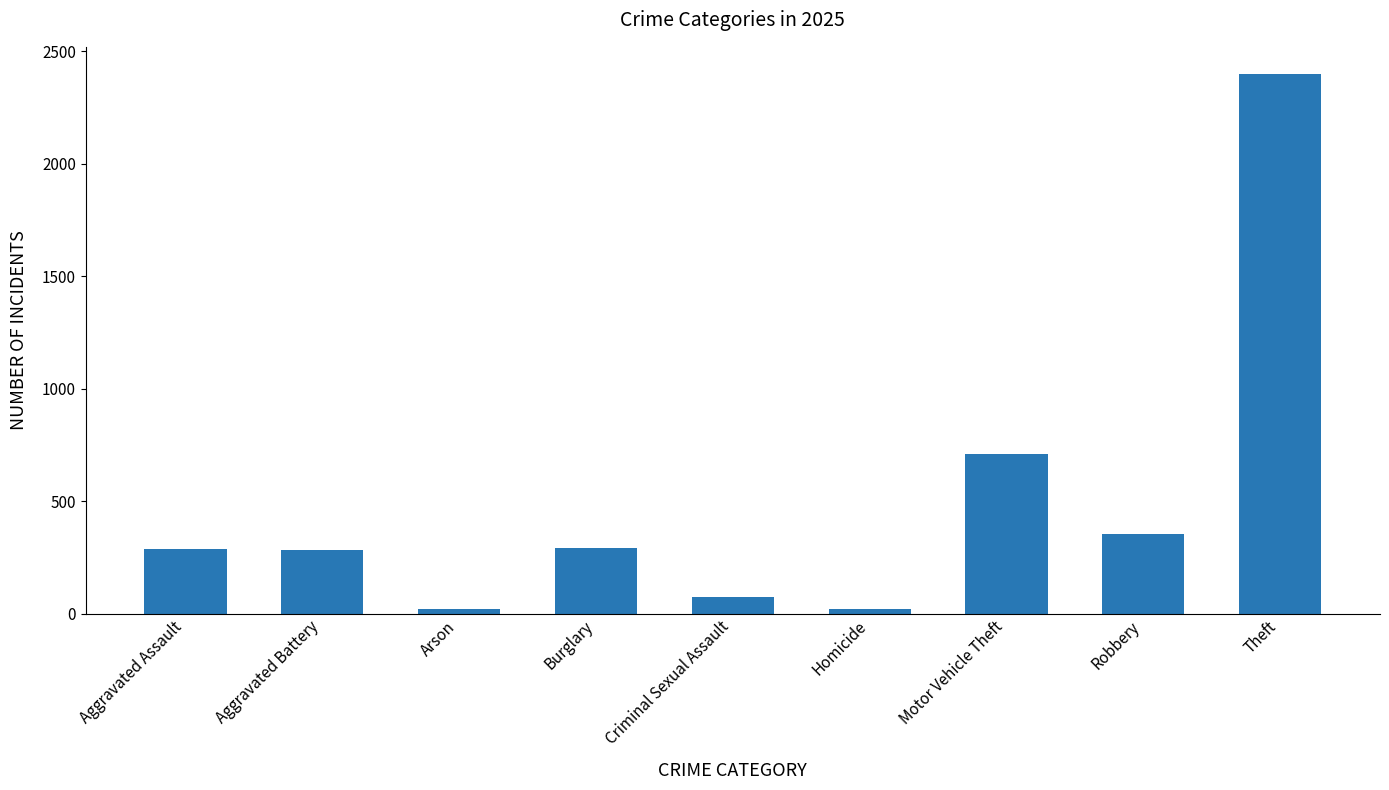

How many bars are there in total?

9